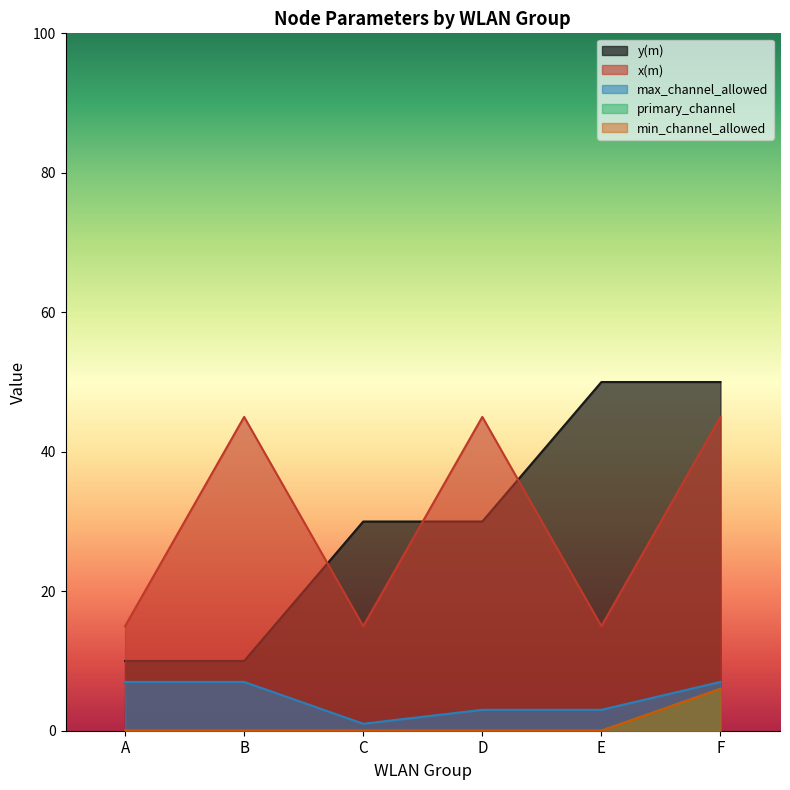

Does the chart have visible grid lines?

No